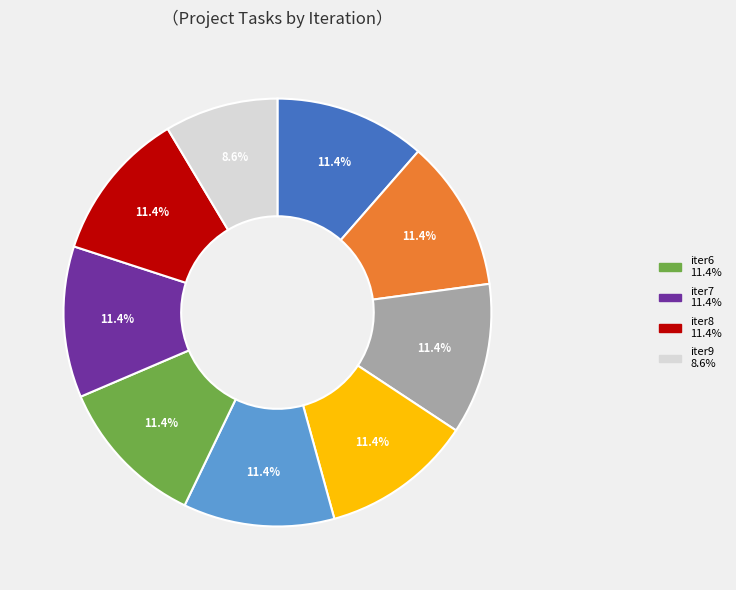

Is there a majority slice in this chart?

No